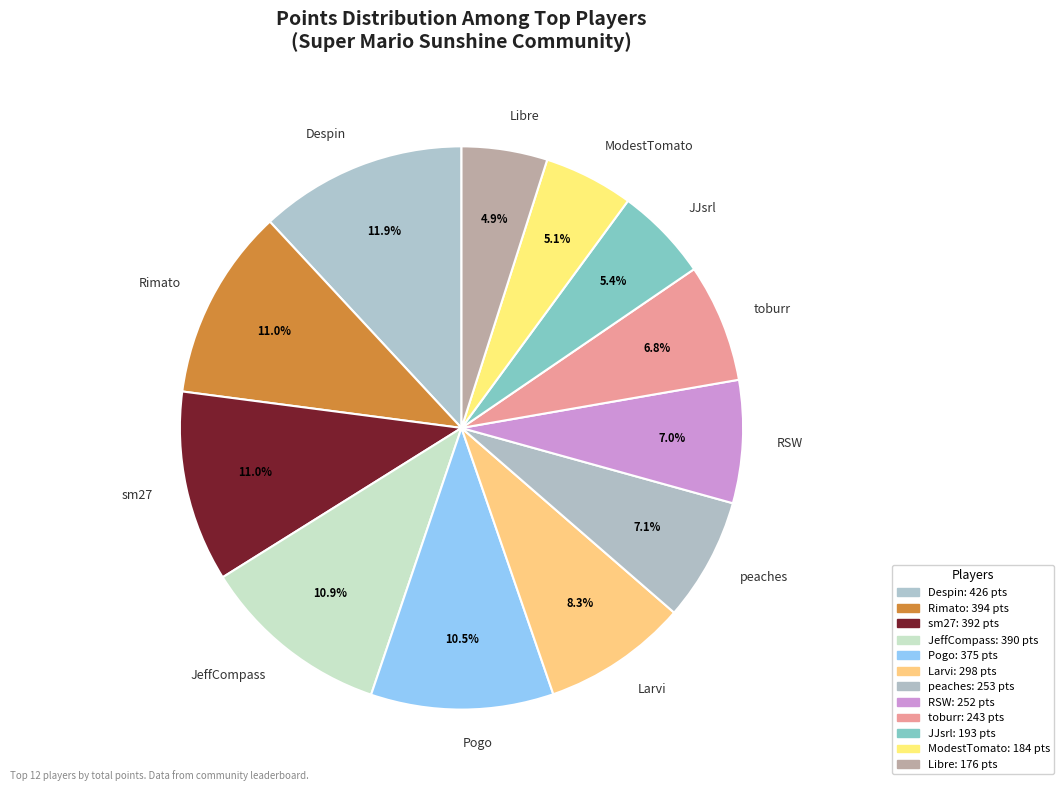

Which category has the biggest portion of the pie?

Despin